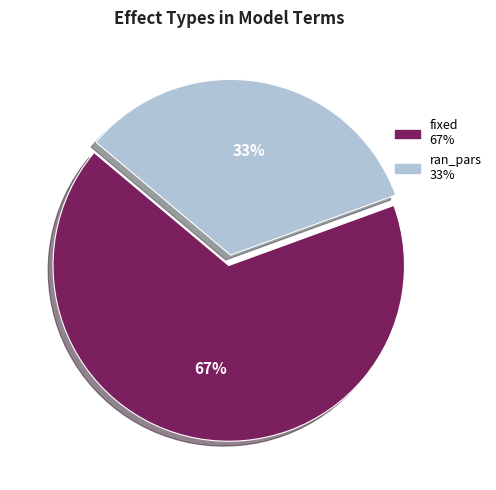

Between fixed and ran_pars, which is larger?

fixed